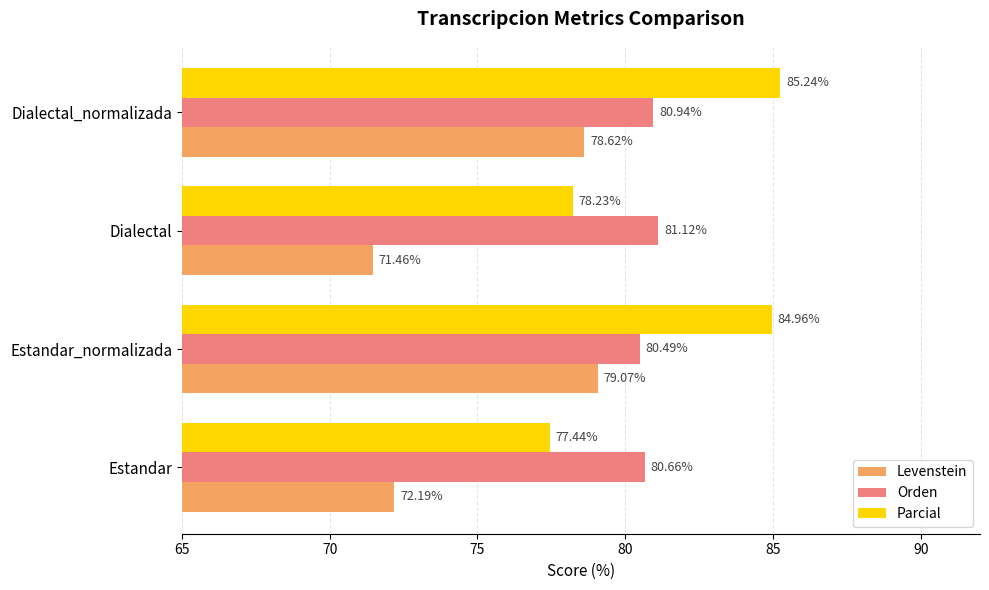

What is the spread (max minus min) of values at Dialectal?

9.7